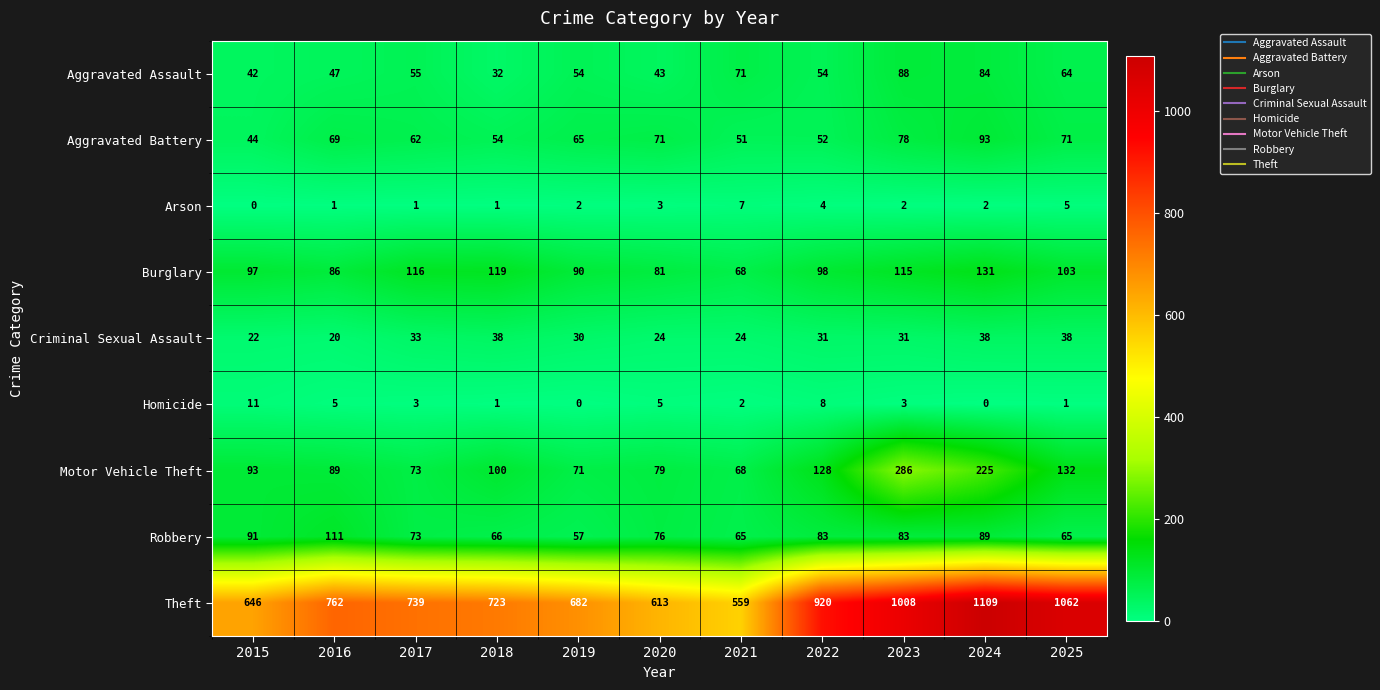

Count the number of data series in this chart.

9